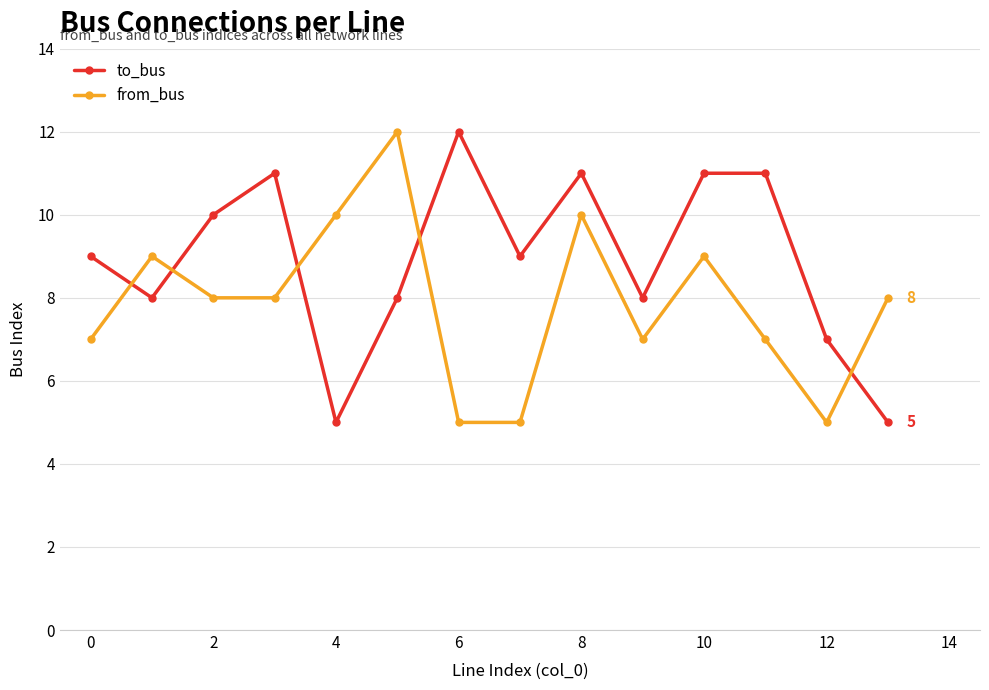

What is the value of the to_bus point at the 6th from the left?

8